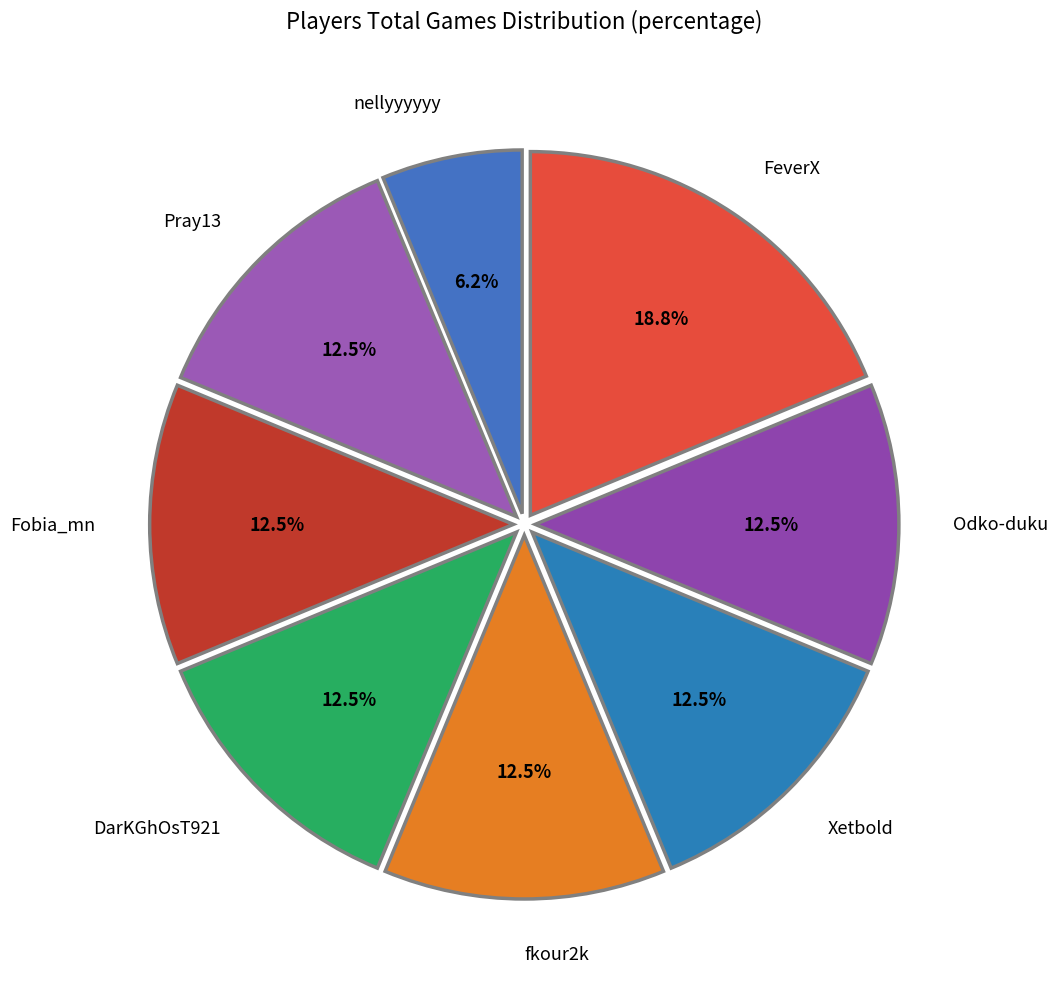

What is the ratio of the value at Odko-duku to the value at Pray13?

1.0